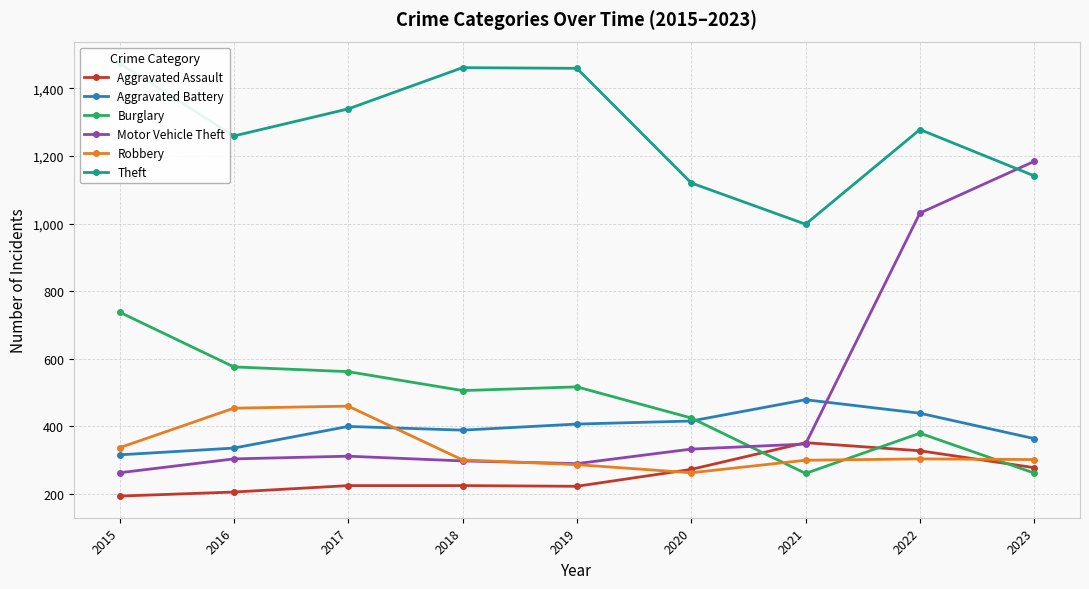

At which label does Robbery first exceed 302?

2015